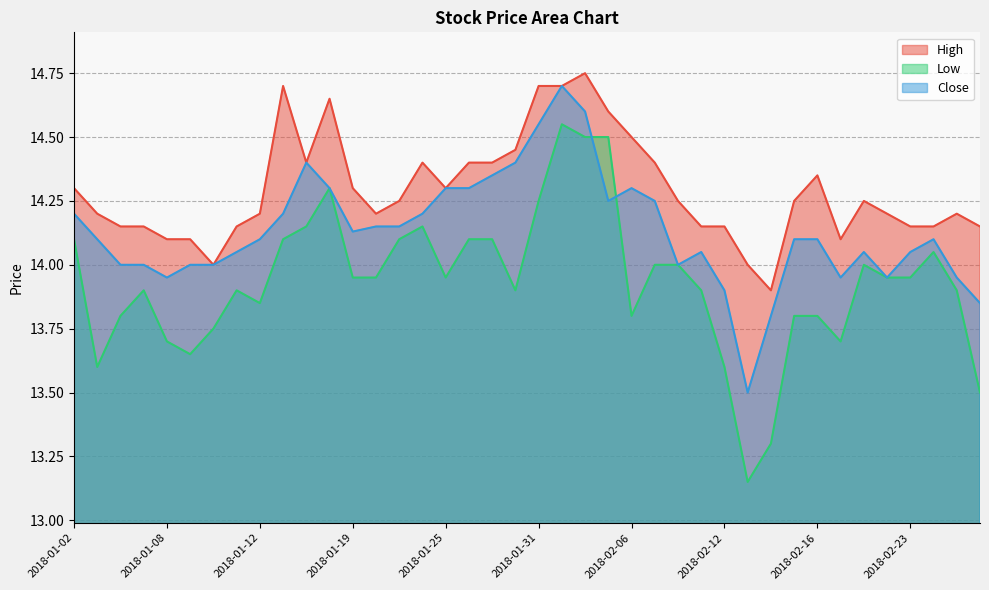

At which category is the sum across all series the highest?

2018-02-01